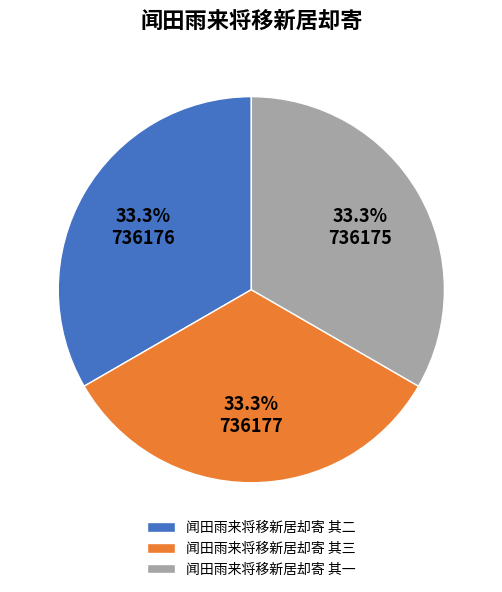

To the nearest percent, what is the combined percentage of 闻田雨来将移新居却寄 其一 and 闻田雨来将移新居却寄 其二?

67%